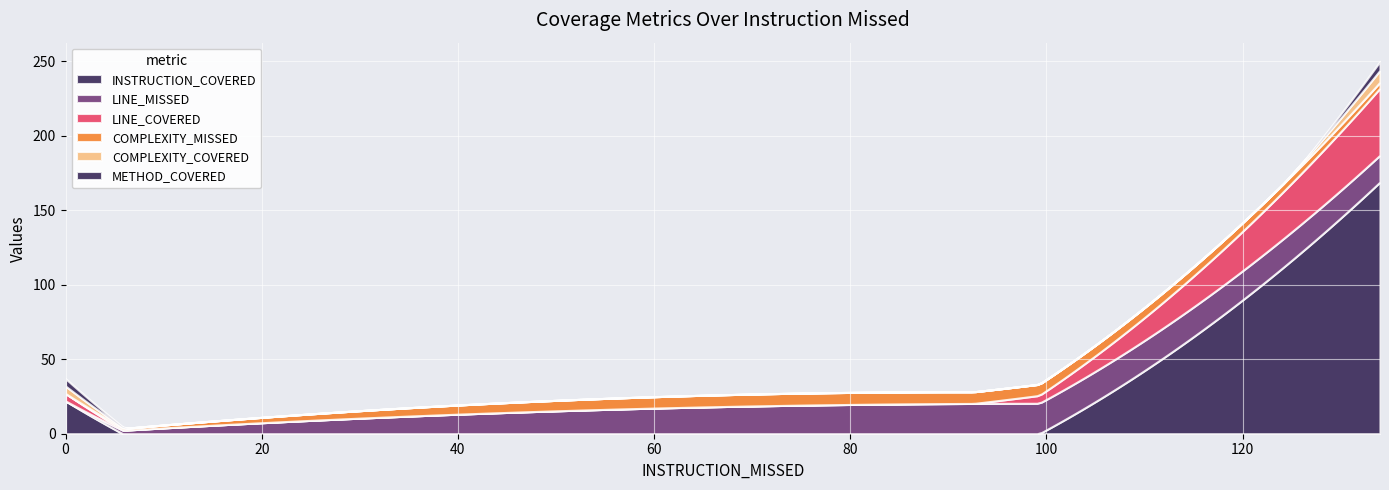

What is the difference between the highest and lowest values at 0?

22